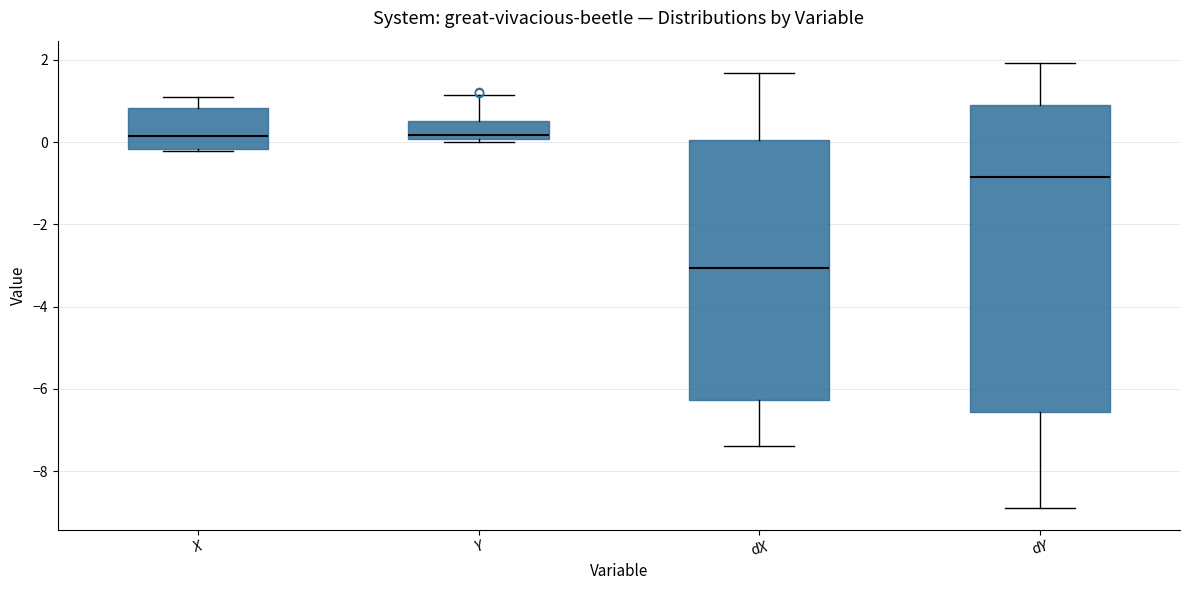

Comparing the boxes themselves (not the whiskers), which one is the tallest?

dY